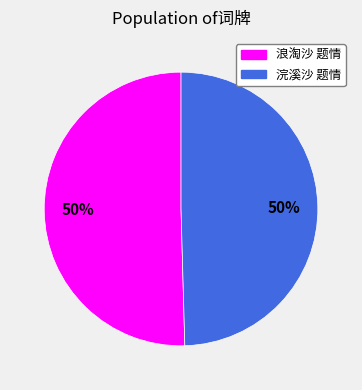

What percentage is the 浪淘沙 题情 slice, to the nearest percent?

50%